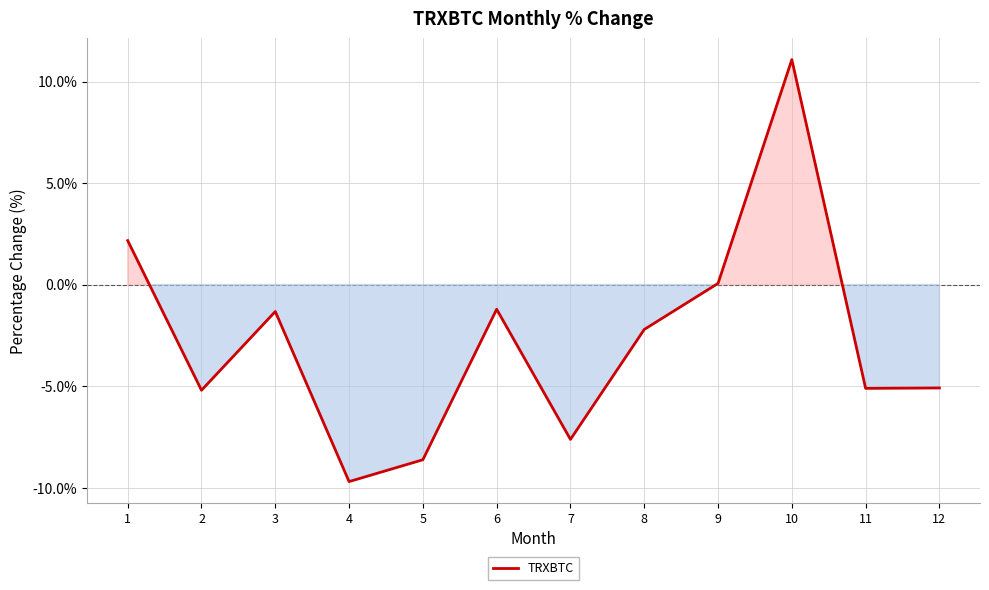

What value does the data have at 8?

-2.2